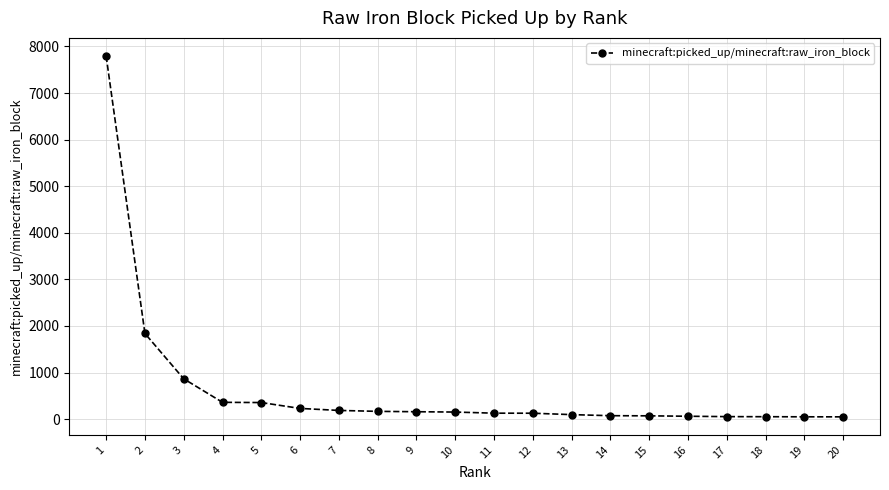

What is the difference between the maximum and minimum values?

7748